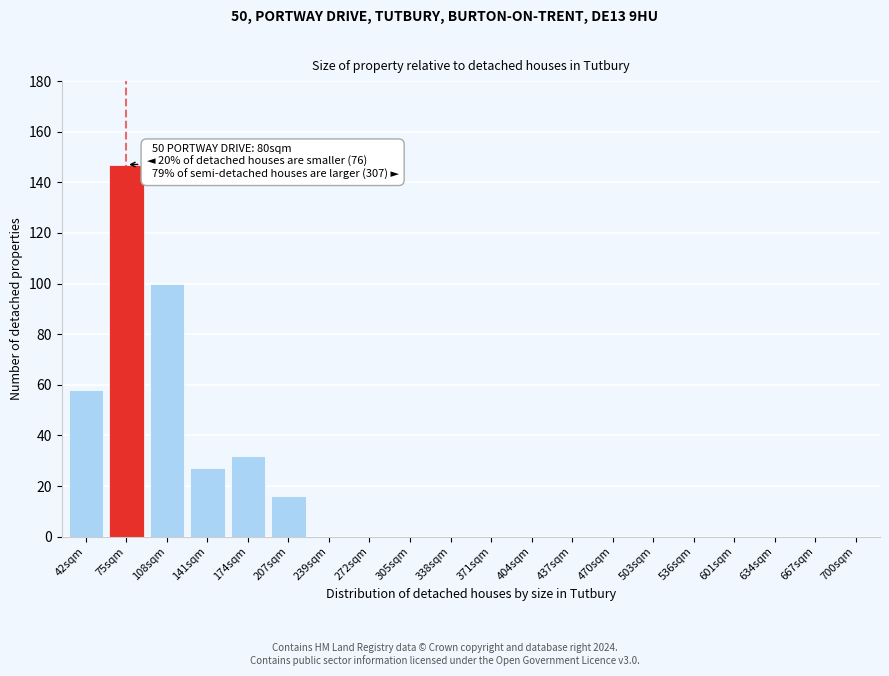

Reading left to right, extract all data points from this chart.

42sqm=58	75sqm=147	108sqm=100	141sqm=27	174sqm=32	207sqm=16	239sqm=0	272sqm=0	305sqm=0	338sqm=0	371sqm=0	404sqm=0	437sqm=0	470sqm=0	503sqm=0	536sqm=0	601sqm=0	634sqm=0	667sqm=0	700sqm=0